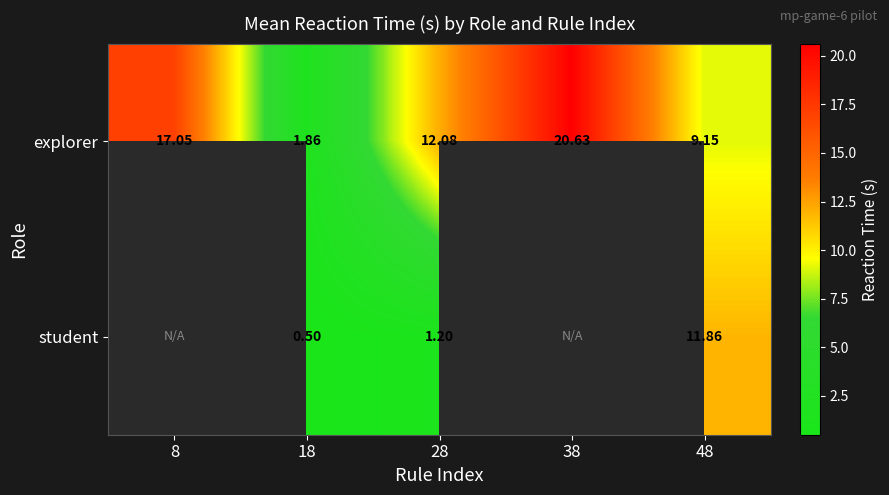

Is the value of student at 28 greater than the value of explorer at 28?

No